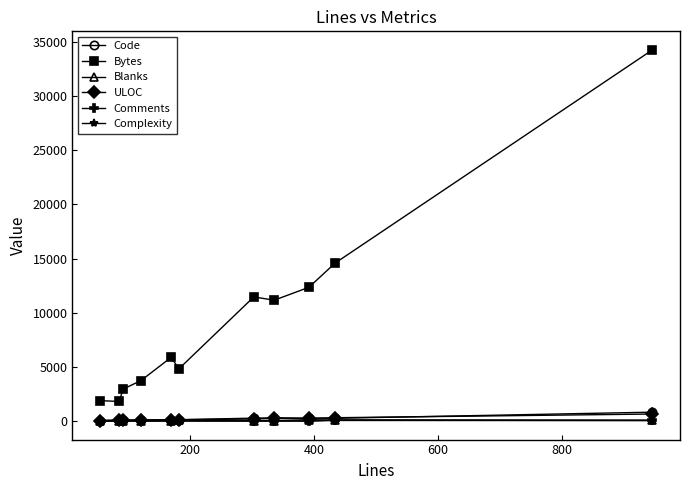

Is this an area chart (filled region under the line)?

No